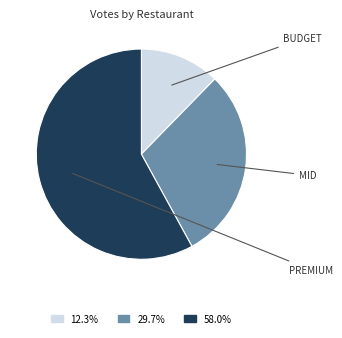

Is there any slice that represents more than half of the pie?

Yes